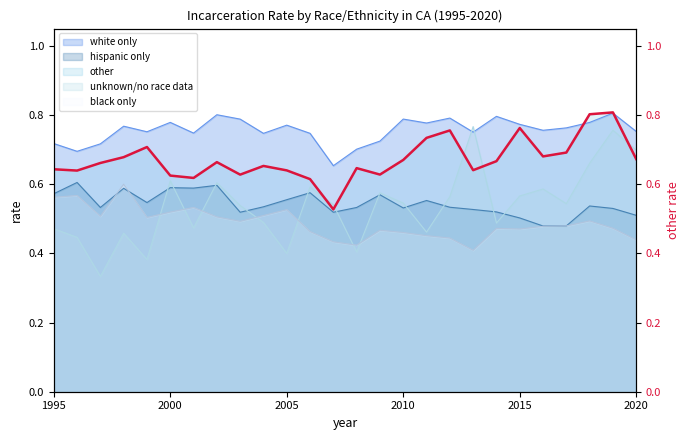

After their last crossing, which series has the higher values: unknown/no race data or white only?

white only